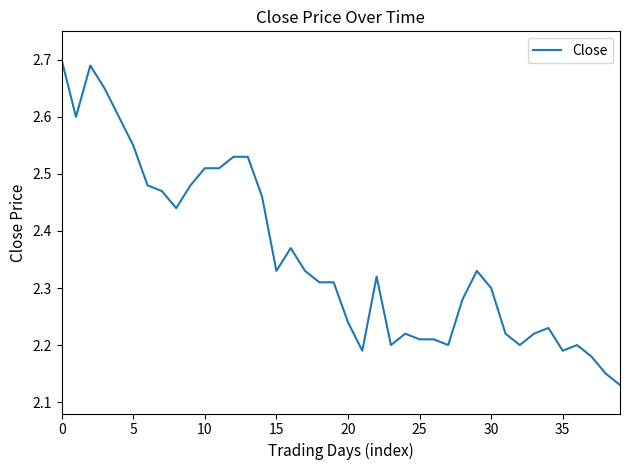

What is the difference between the maximum and minimum values?

0.6